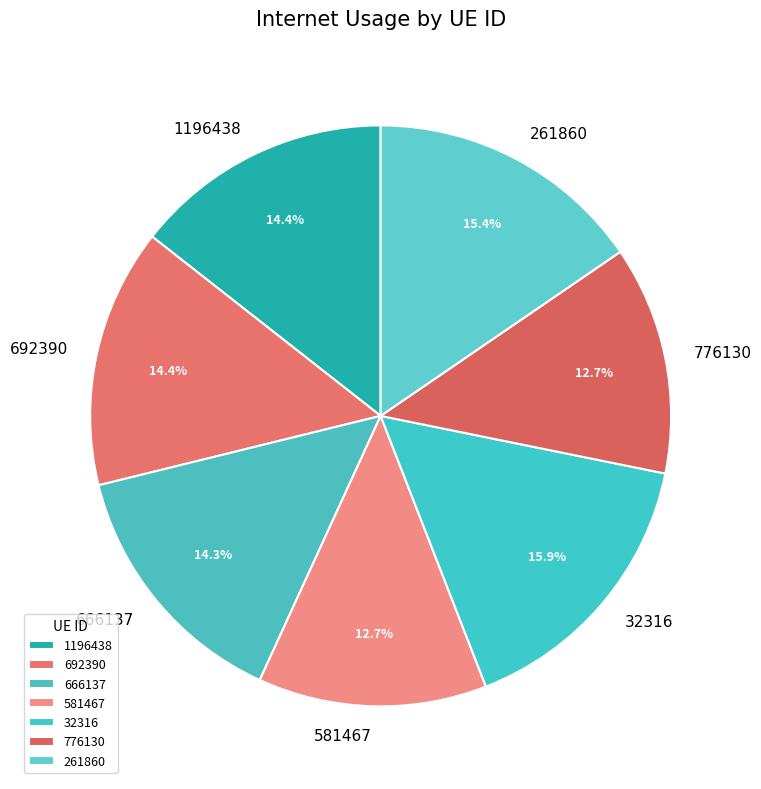

What percentage is NOT represented by 261860?

84.6%